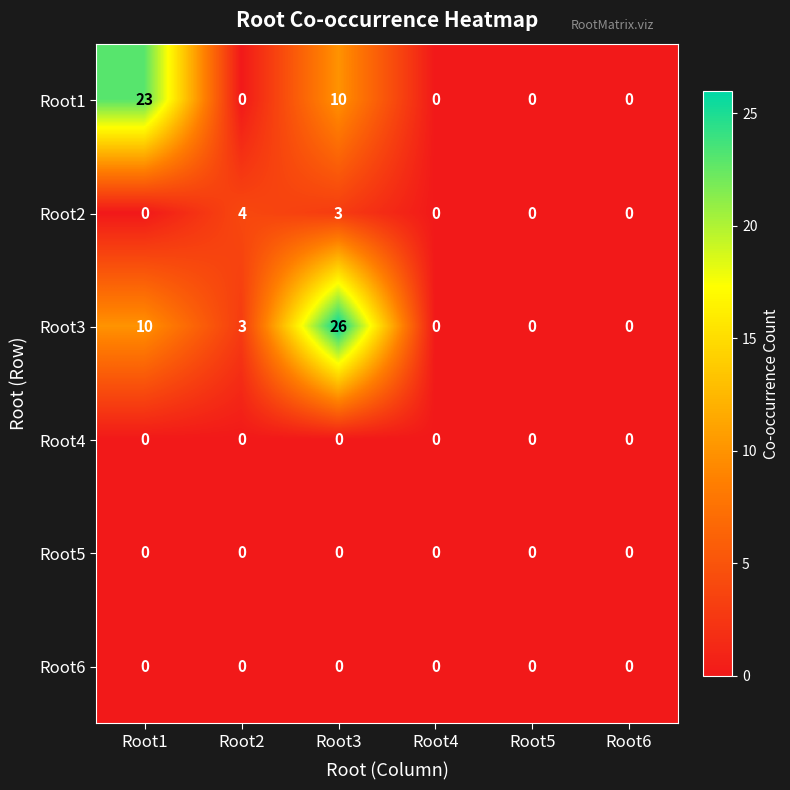

At which category is the sum across all series the highest?

Root3